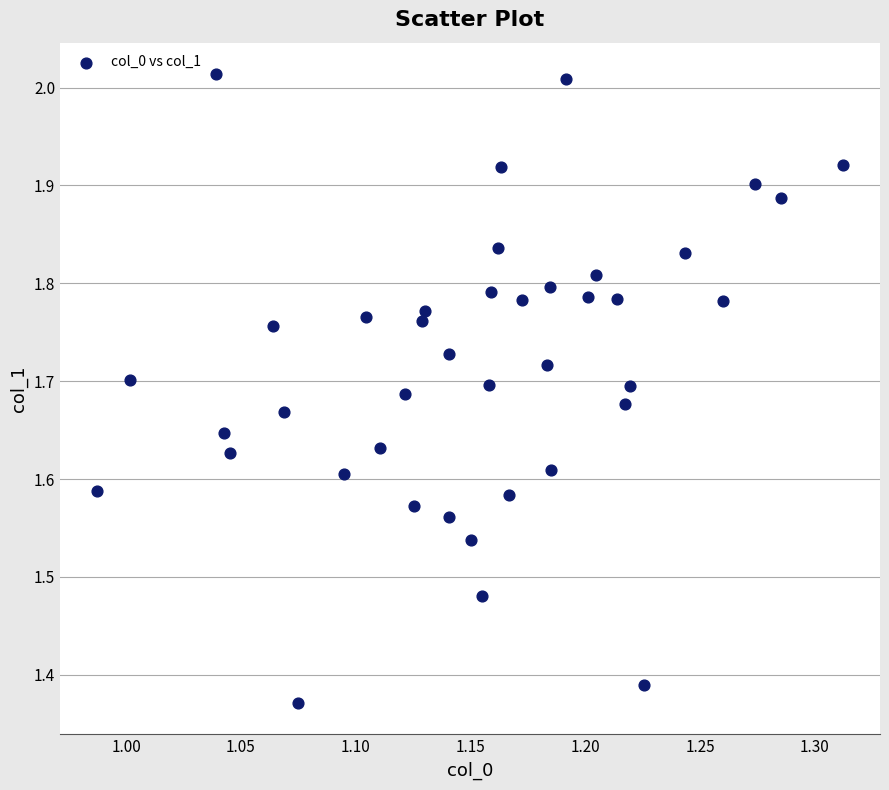

What is the range of X values (max minus min)?

0.3